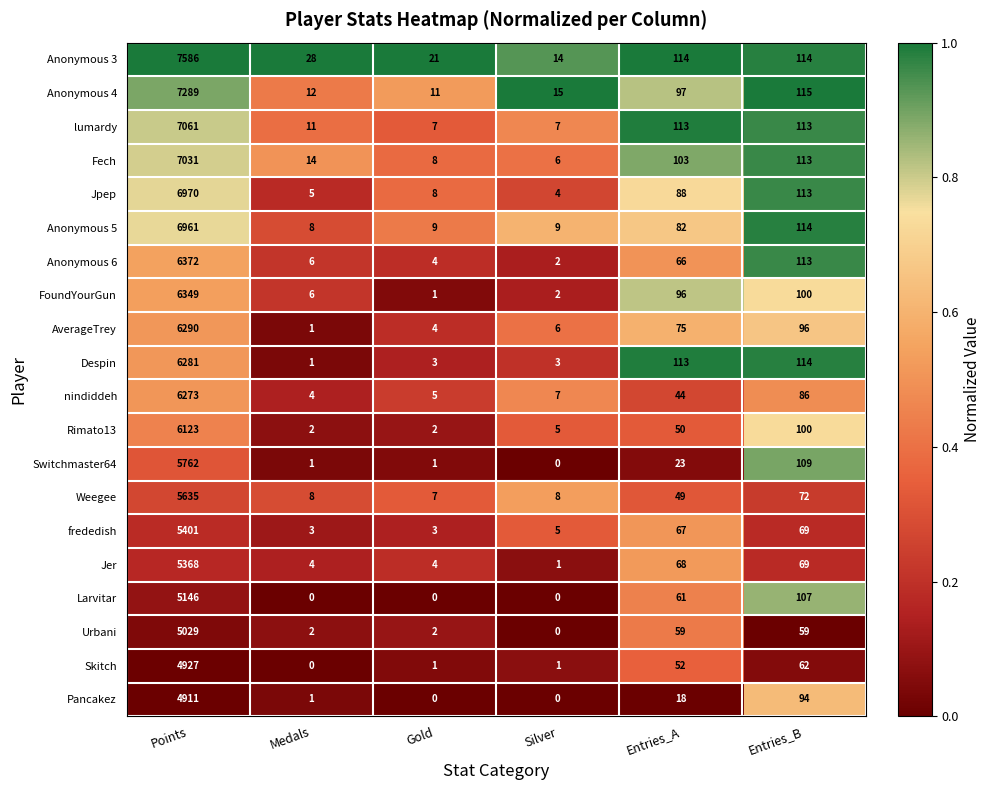

Which series has the largest total across all categories?

Anonymous 3